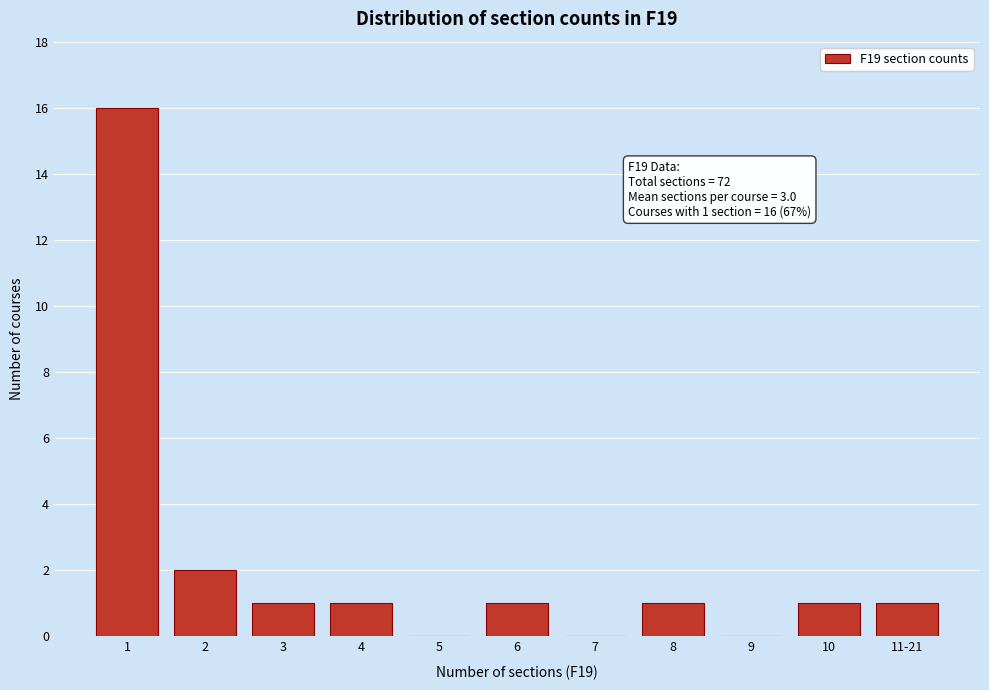

Reading right to left, what are all the values shown in this chart?

11-21=1	10=1	9=0	8=1	7=0	6=1	5=0	4=1	3=1	2=2	1=16